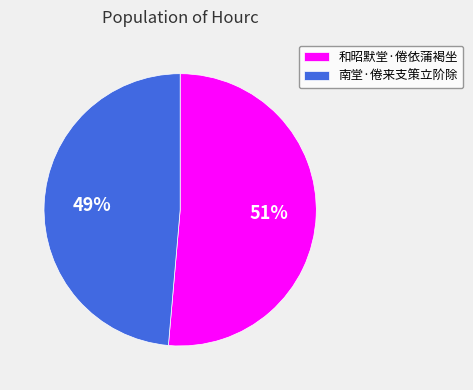

To the nearest percent, what portion does 和昭默堂·倦依蒲褐坐 represent?

51%